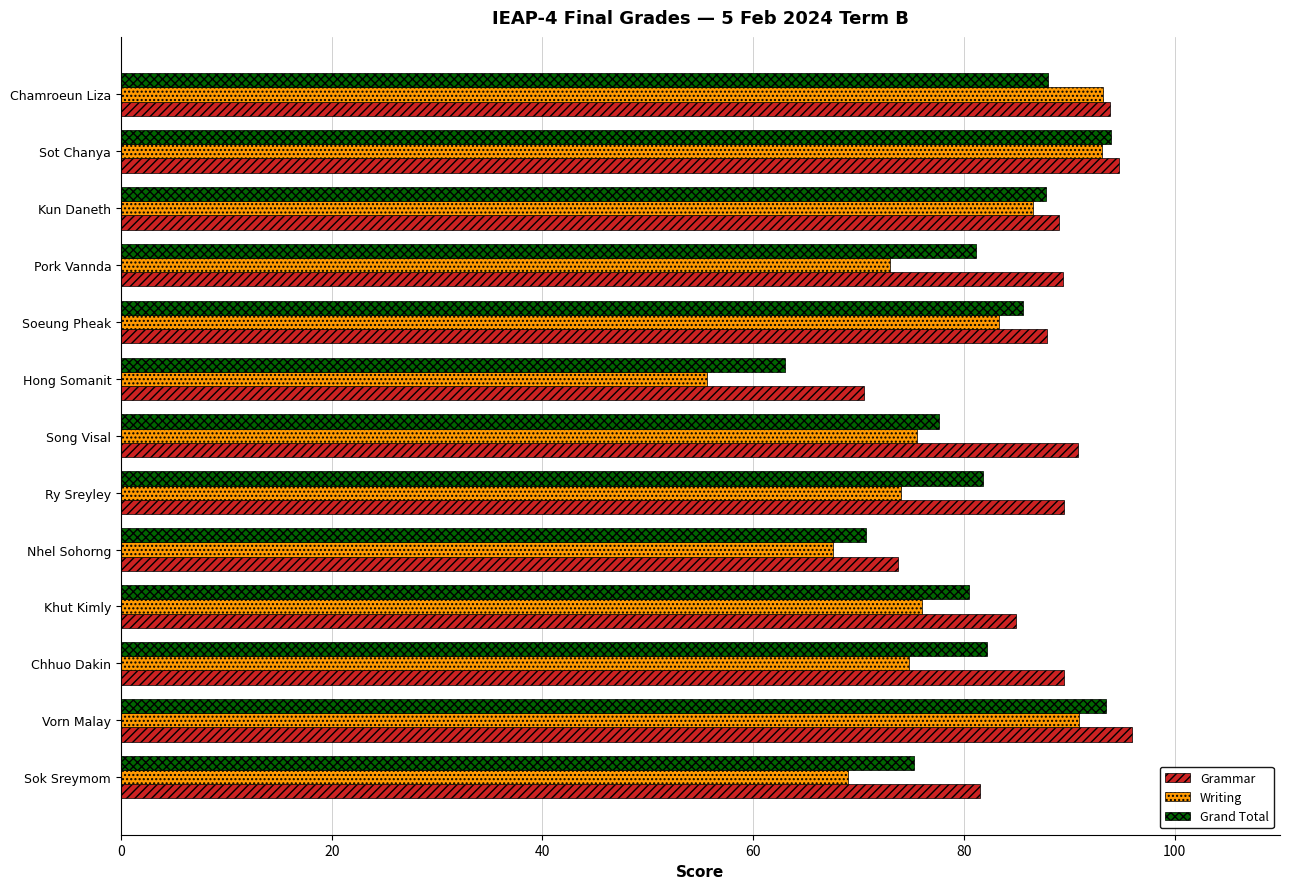

What is the difference between the maximum and second lowest values in the Writing series?

25.6